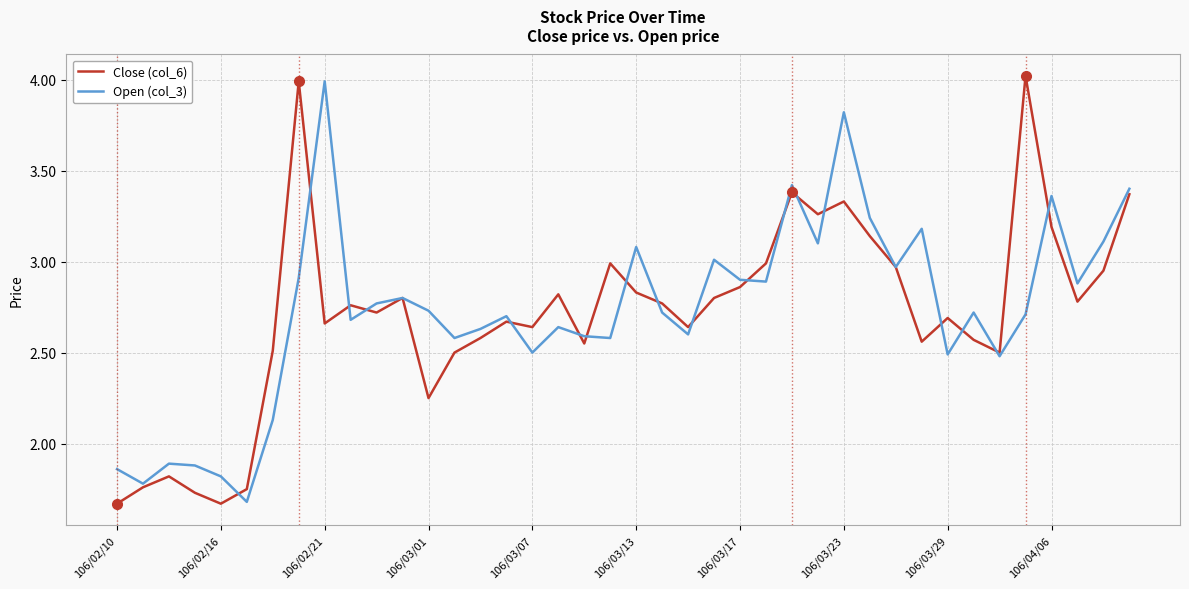

What is the minimum value for Close (col_6)?

1.7